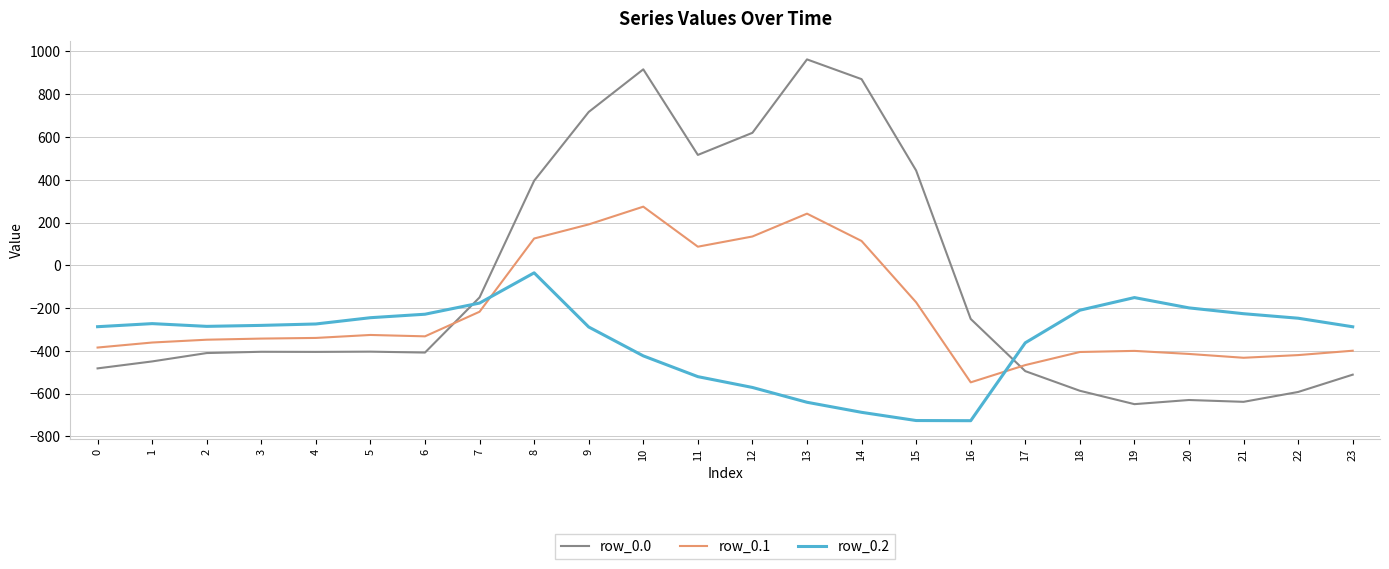

Which series has the largest total across all categories?

row_0.0